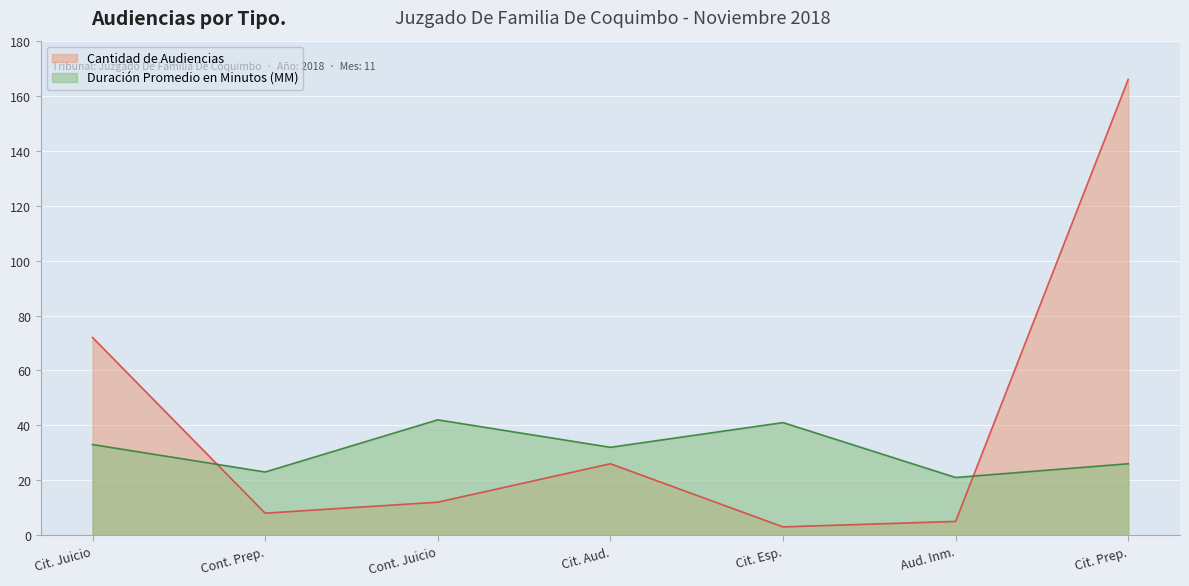

At how many categories does at least one series exceed 9?

7